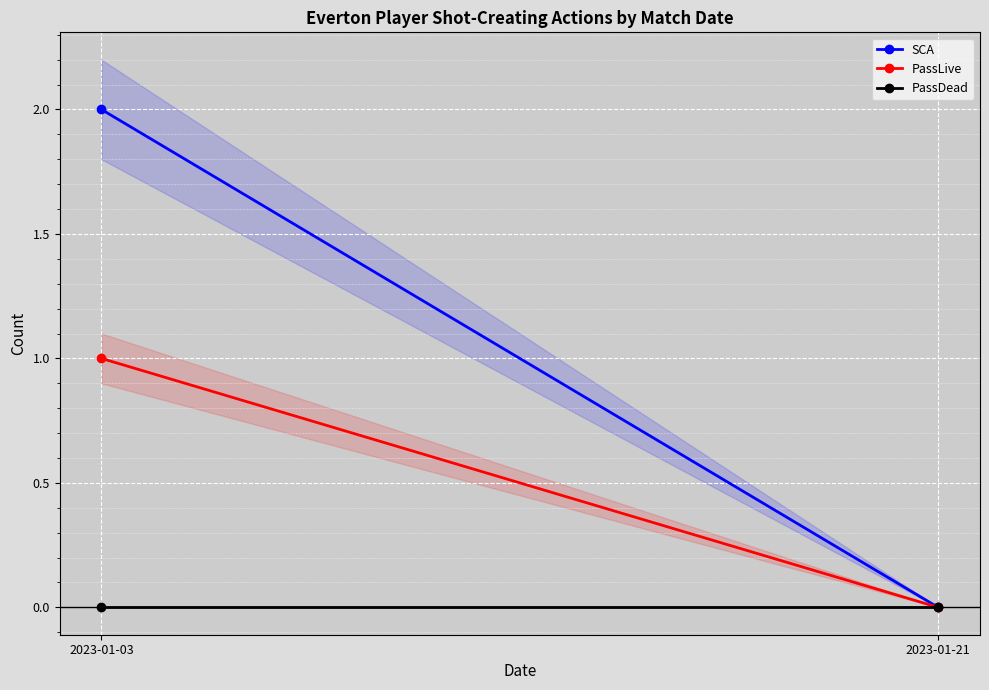

Count the PassLive values in the range 0 to 1.

2